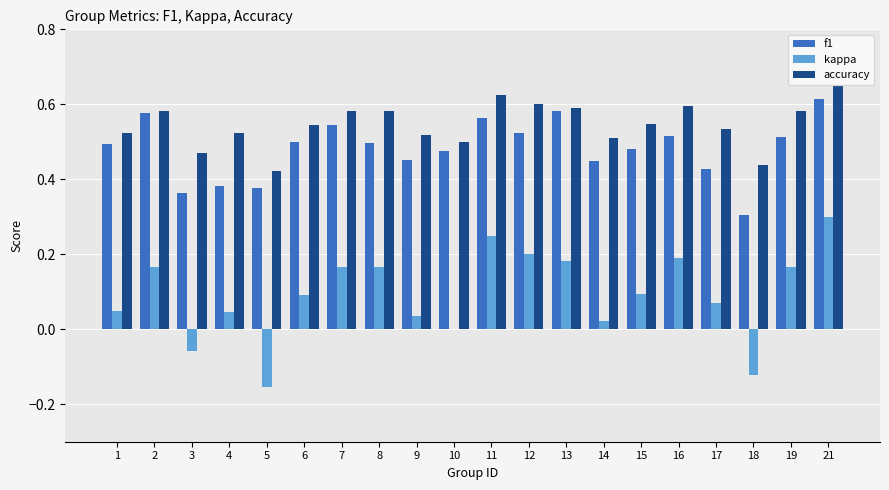

Is it true that accuracy equals 0.6 at 13?

True